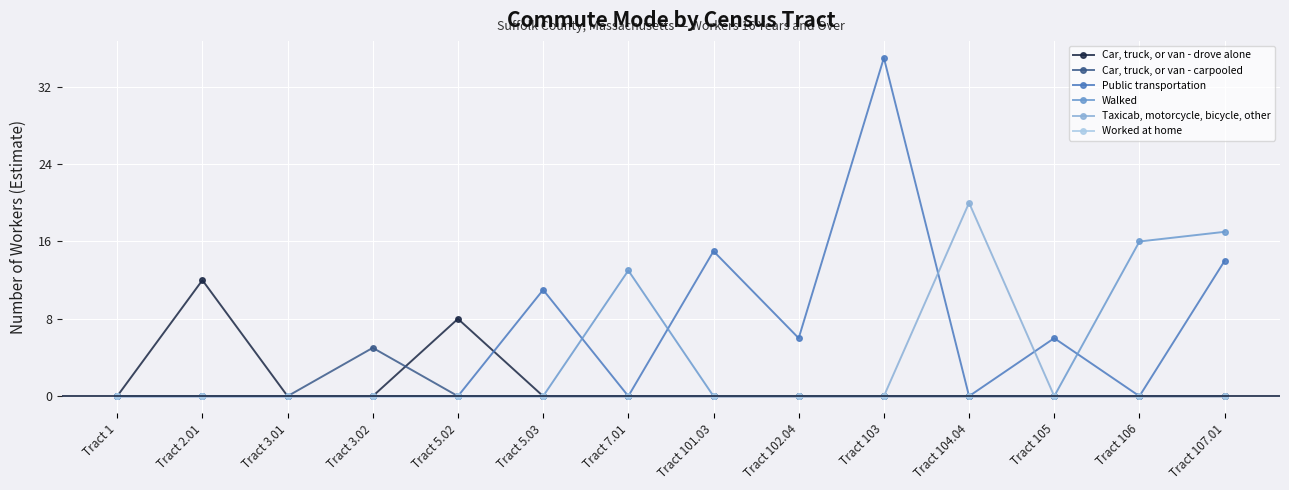

What is the label of the 13th point from the left?

Tract 106